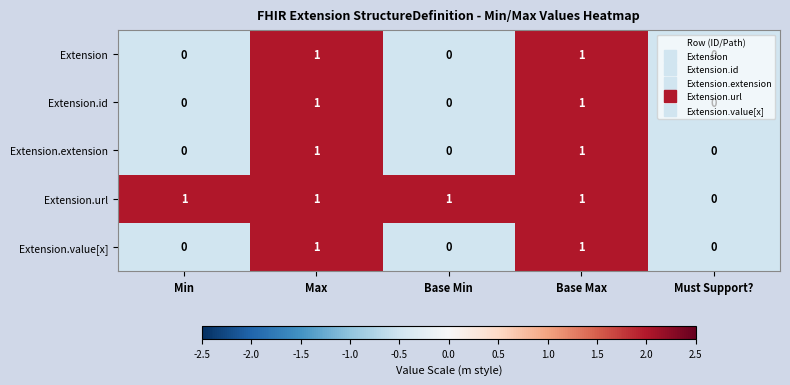

Which series has the largest total across all categories?

Extension.url